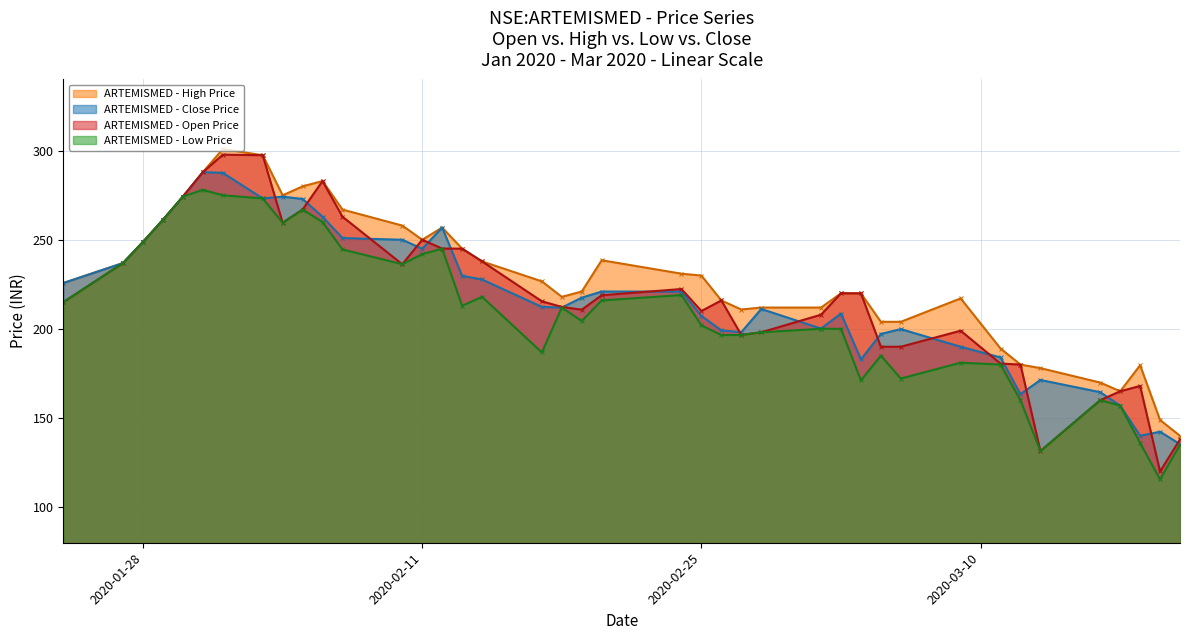

Is the value of open at 2020-03-03 greater than the value of high at 2020-03-09?

Yes